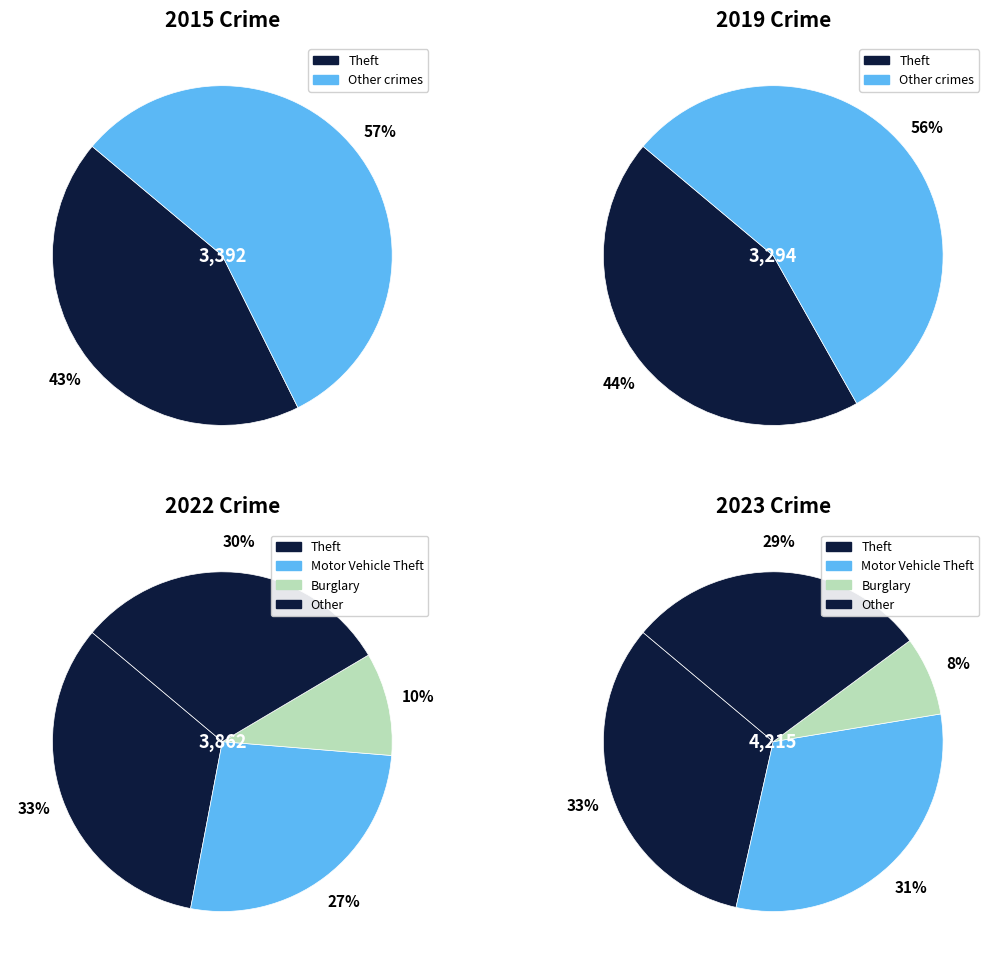

What is the smallest slice in the pie chart?

8